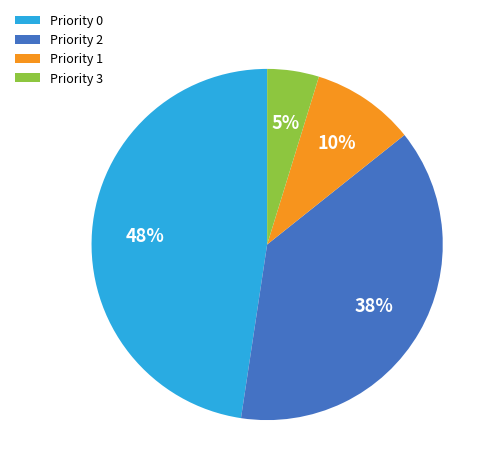

What is the smallest slice in the pie chart?

Priority 3